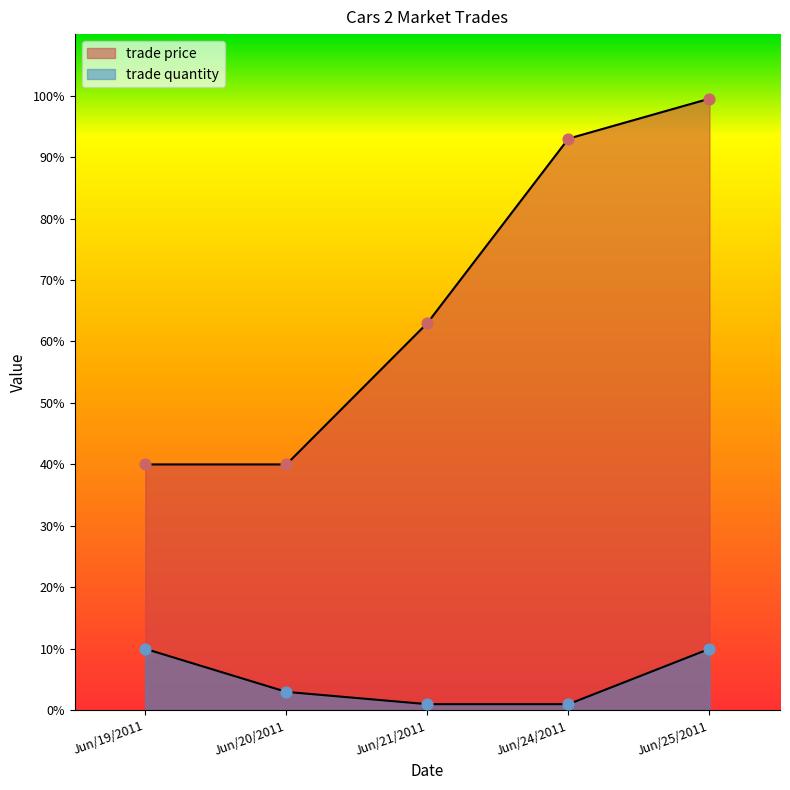

Which series contains the lowest Y value?

trade quantity